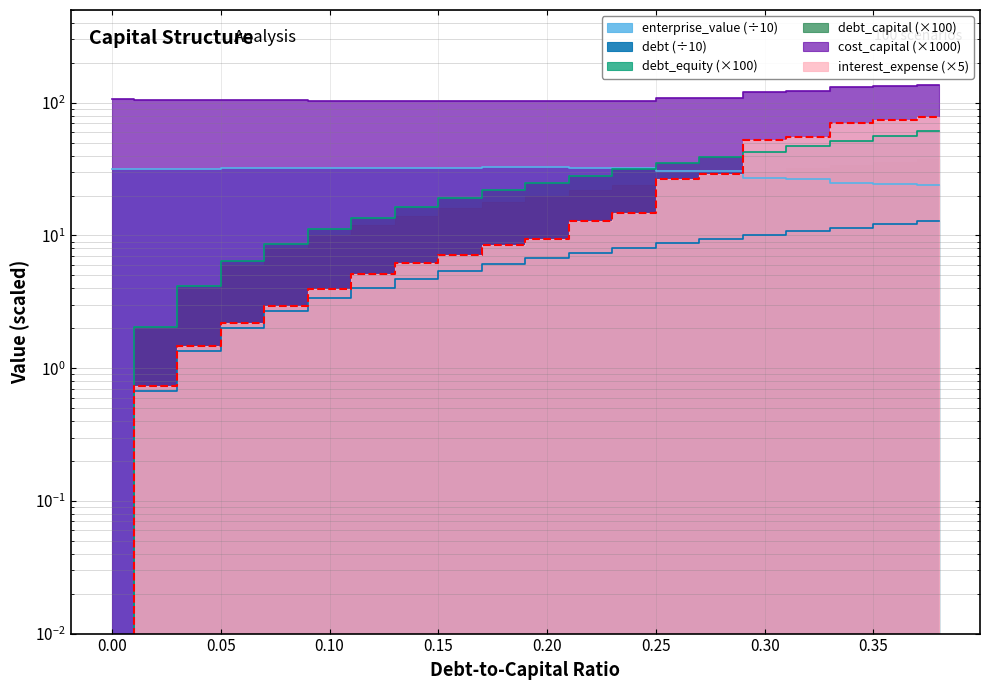

After their last crossing, which series has the higher values: interest_expense or enterprise_value?

interest_expense